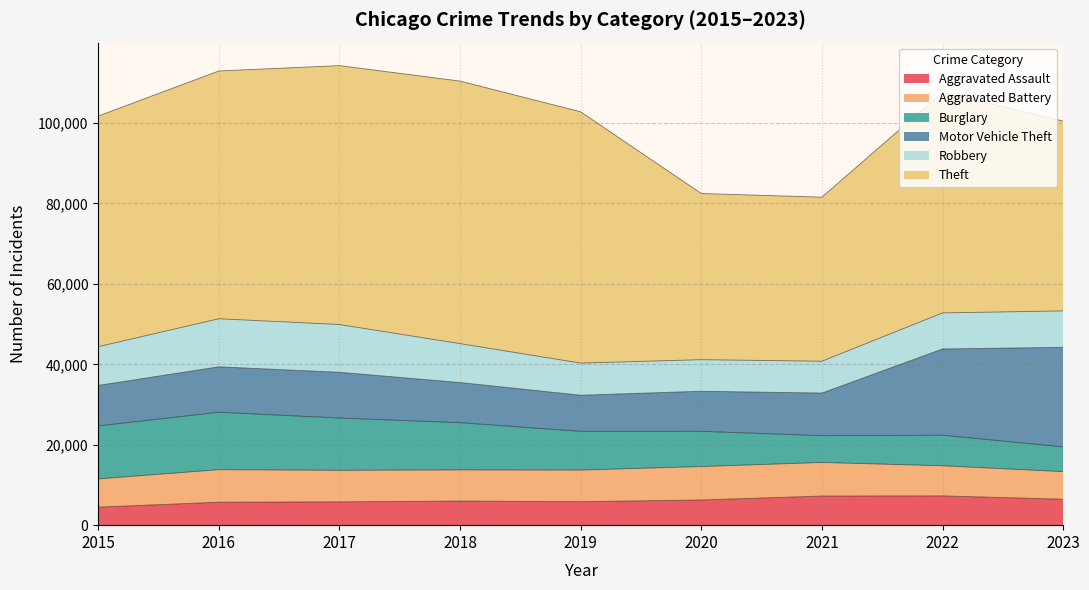

Rank the categories by Theft value from highest to lowest.

2018, 2017, 2019, 2016, 2015, 2022, 2023, 2020, 2021